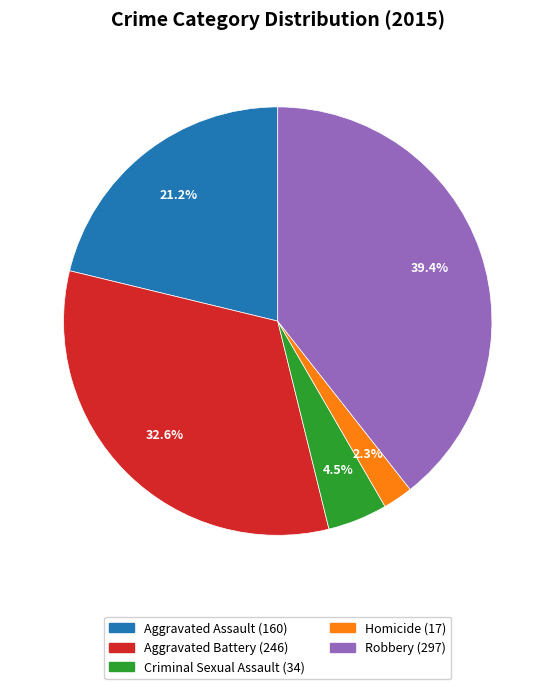

Is there any slice that represents more than half of the pie?

No